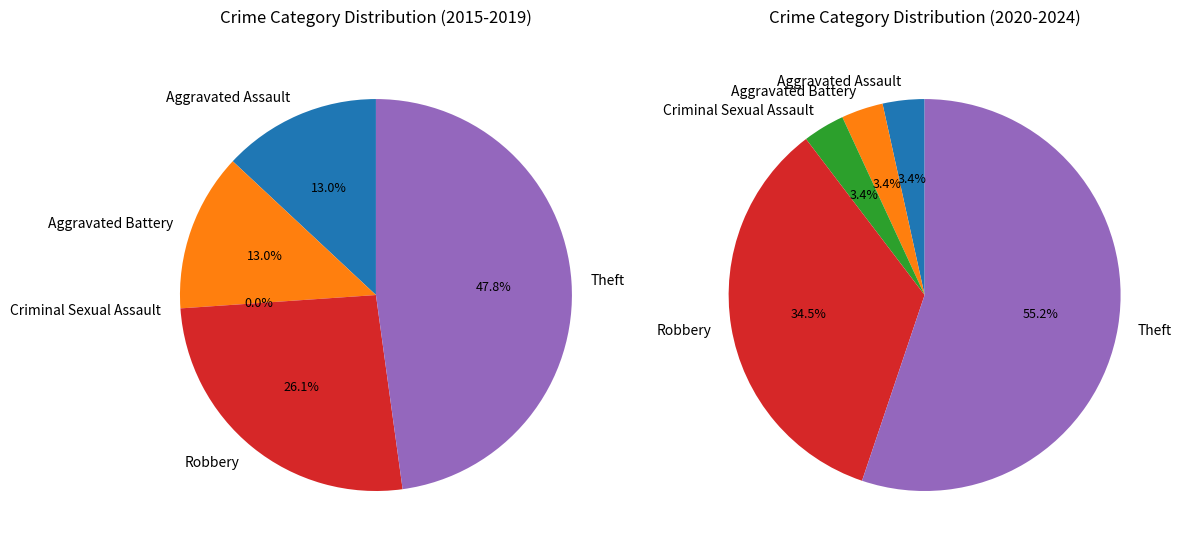

Is the sum of Robbery and Theft greater than half?

Yes